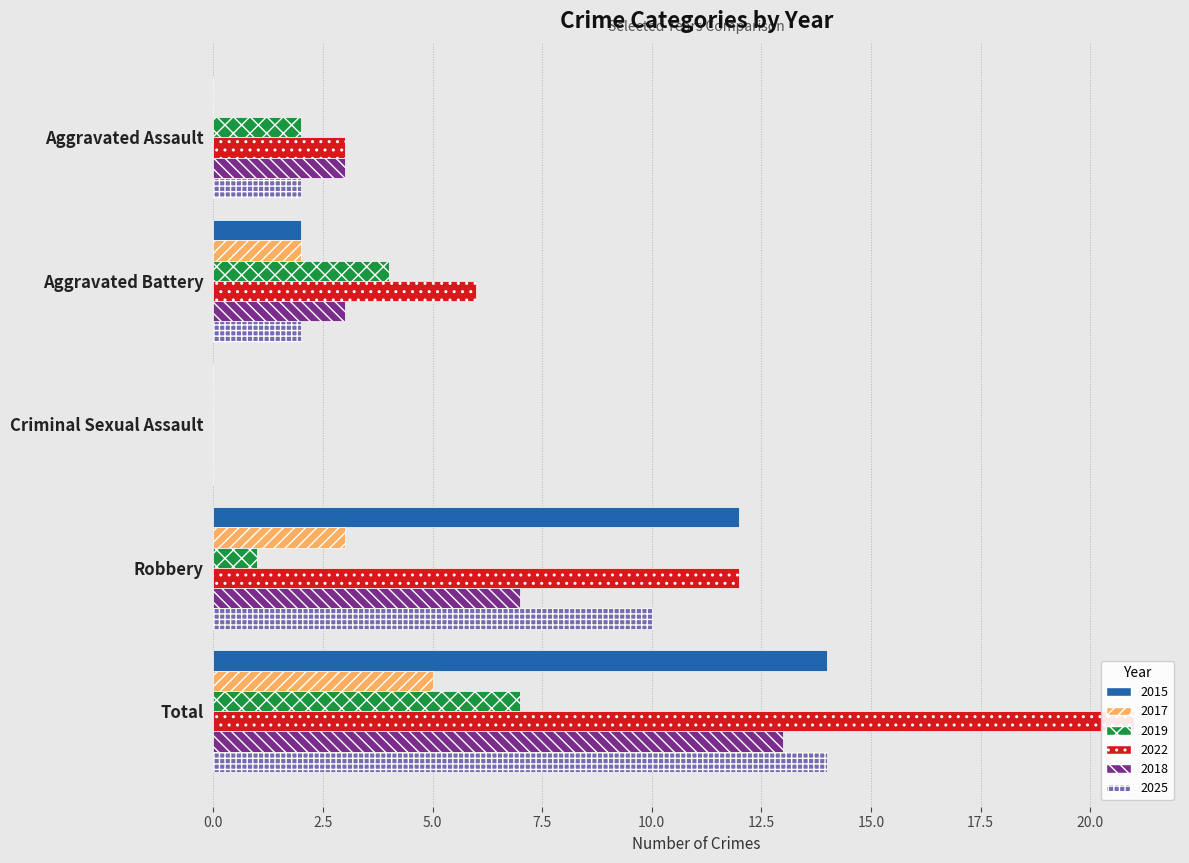

Are the bars grouped side by side (vs. stacked)?

Yes